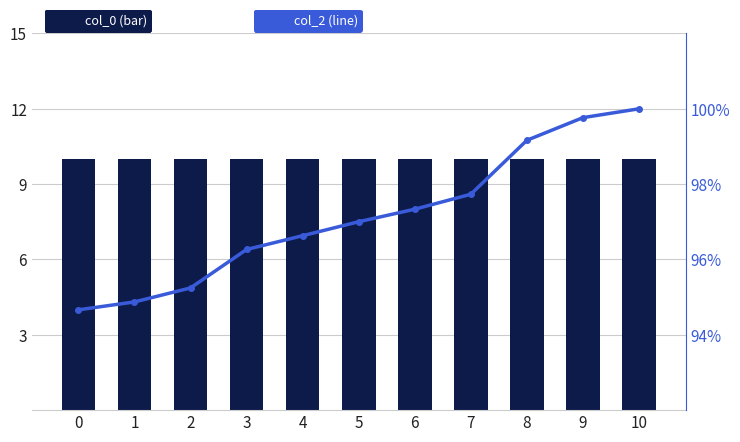

What is the value of the col_0 (bar) bar at the 6th from the left?

10.0